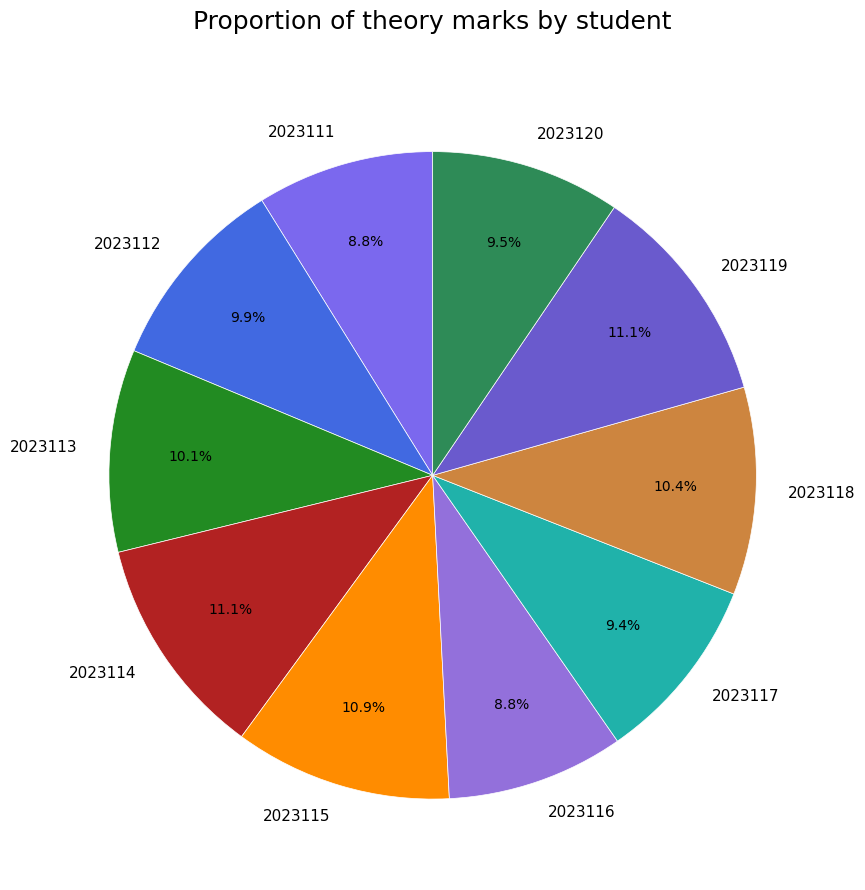

What is the total percentage of 2023114 and 2023112?

21.0%